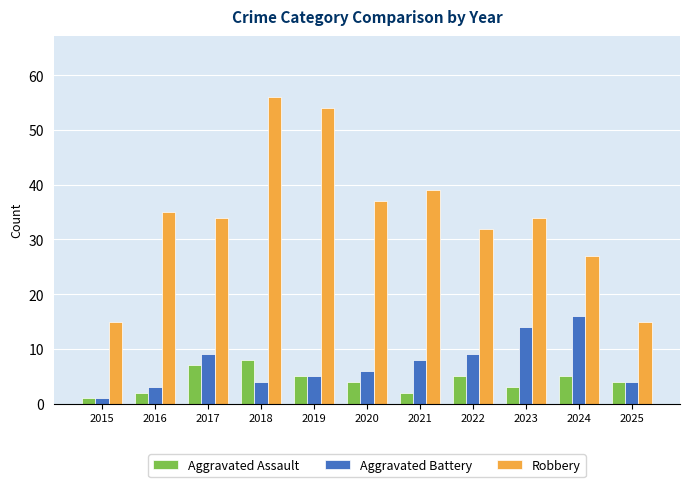

What is the difference between the Aggravated Battery values at 2017 and 2021?

1